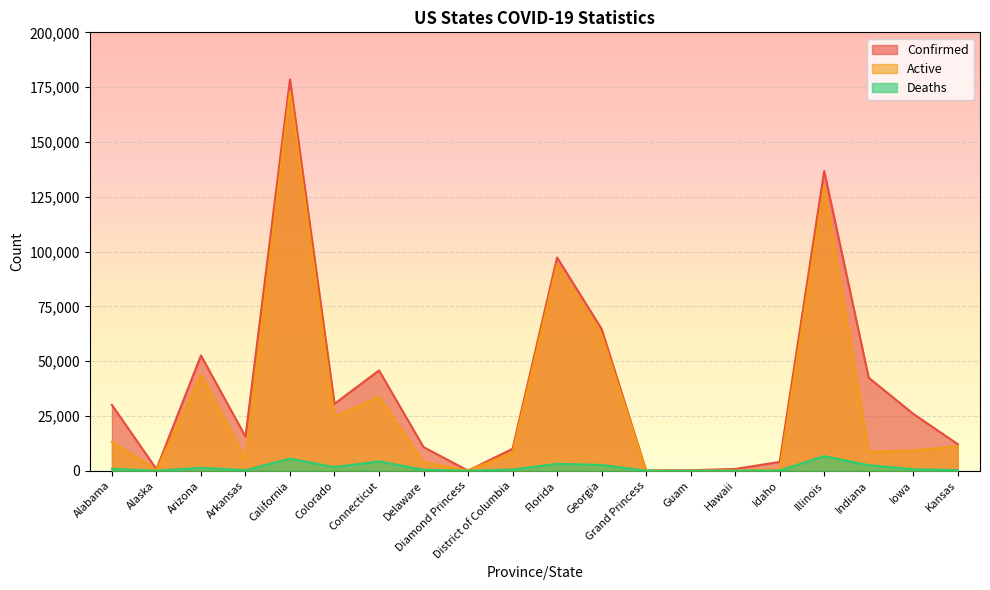

How many lines are shown in the chart?

3